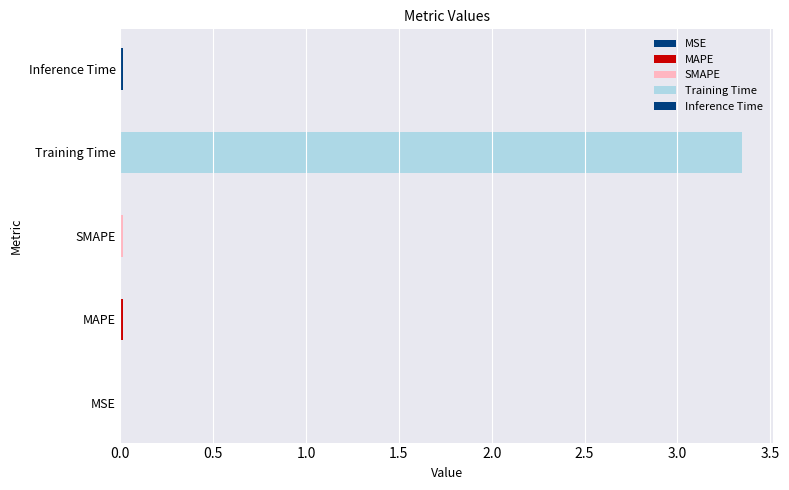

What is the change in value from Training Time to Inference Time?

-3.3